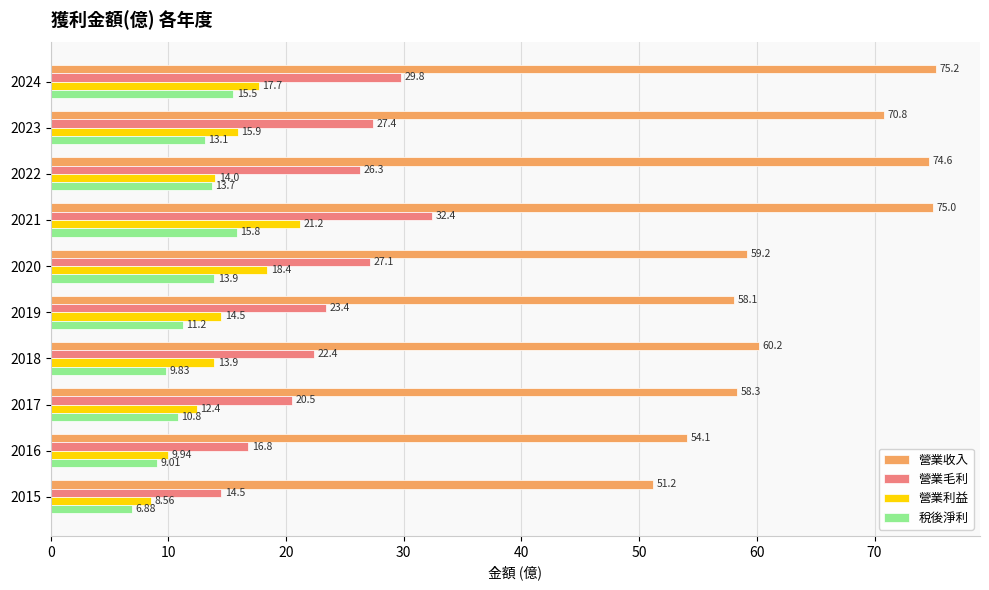

List the labels in order of 營業收入 value, largest first.

2024, 2021, 2022, 2023, 2018, 2020, 2017, 2019, 2016, 2015